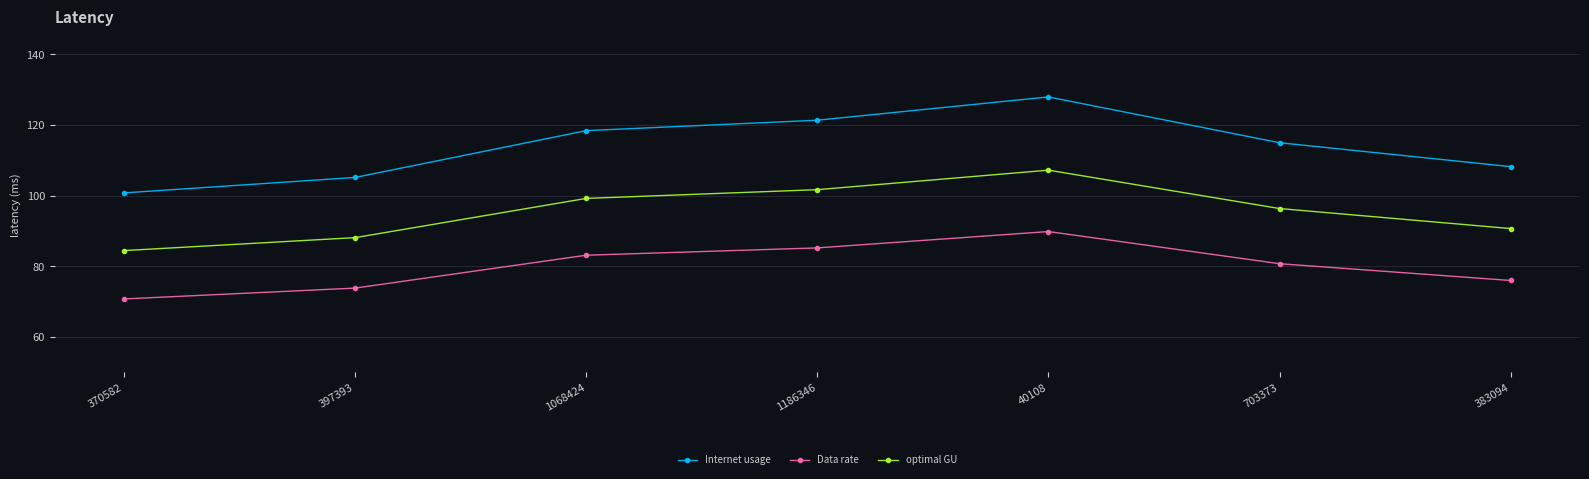

What is the difference between the maximum and minimum values in the Data rate series?

19.1